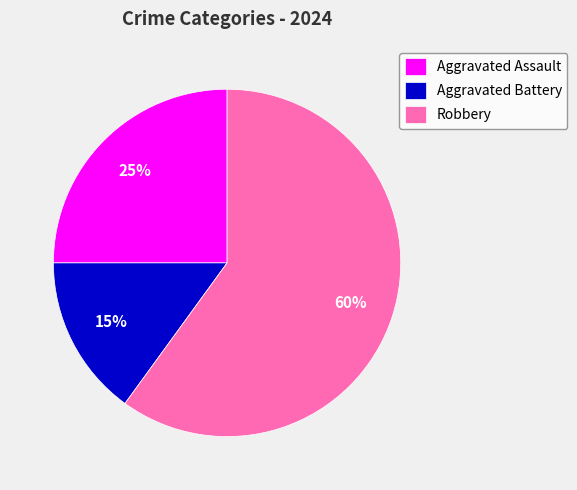

What is the smallest slice in the pie chart?

Aggravated Battery